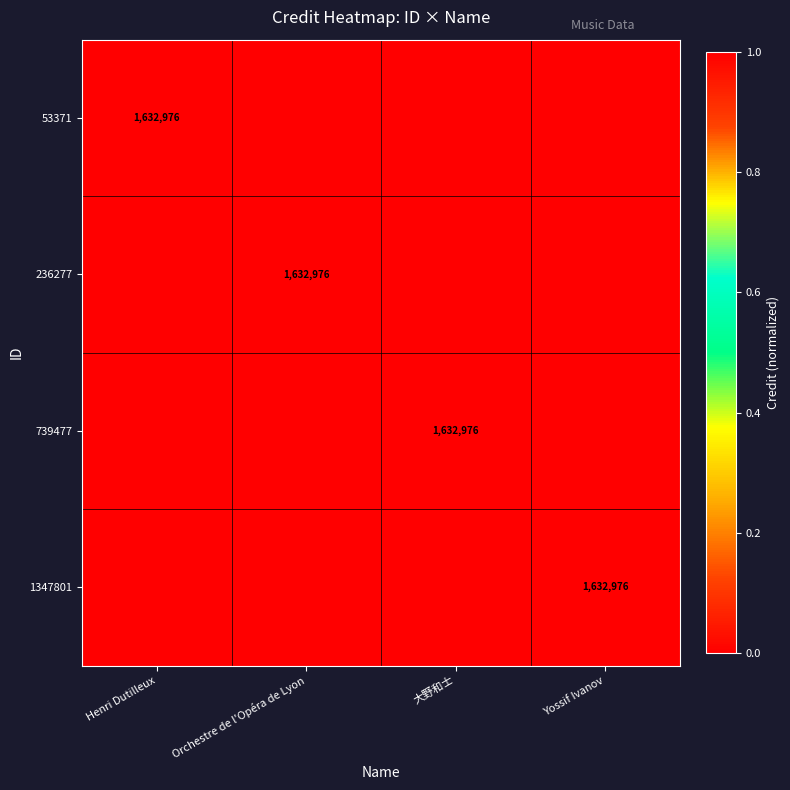

How many series are shown in this chart?

4